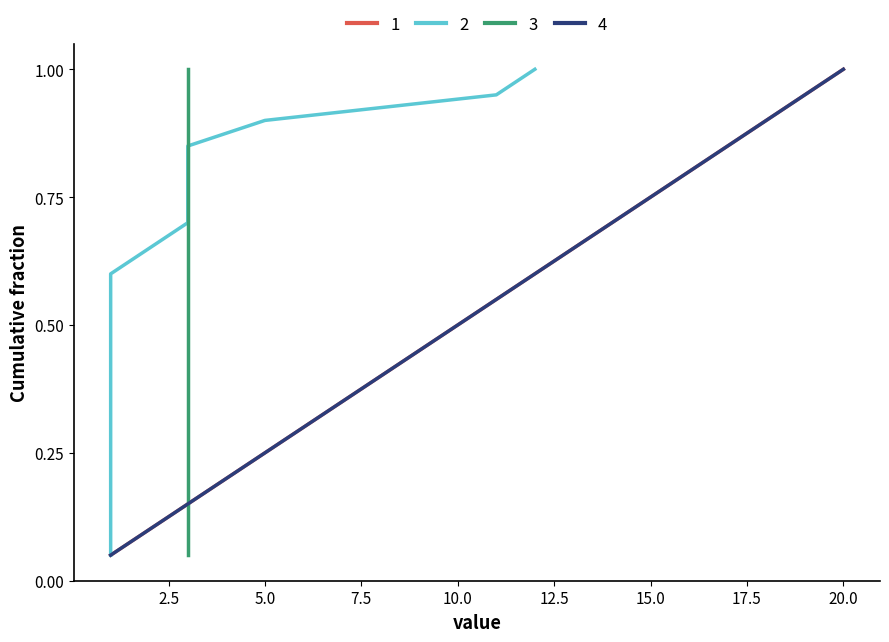

True or false: rank has more than 0 interior local peaks.

False